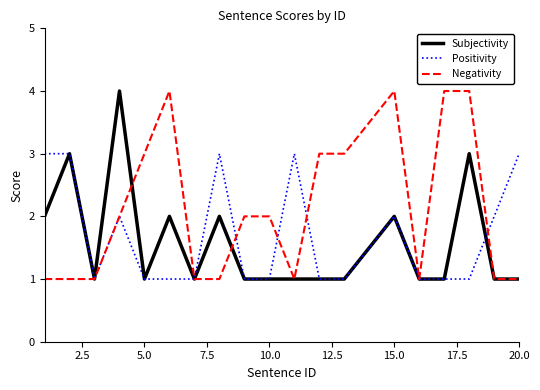

What is the highest value of the Subjectivity series?

4